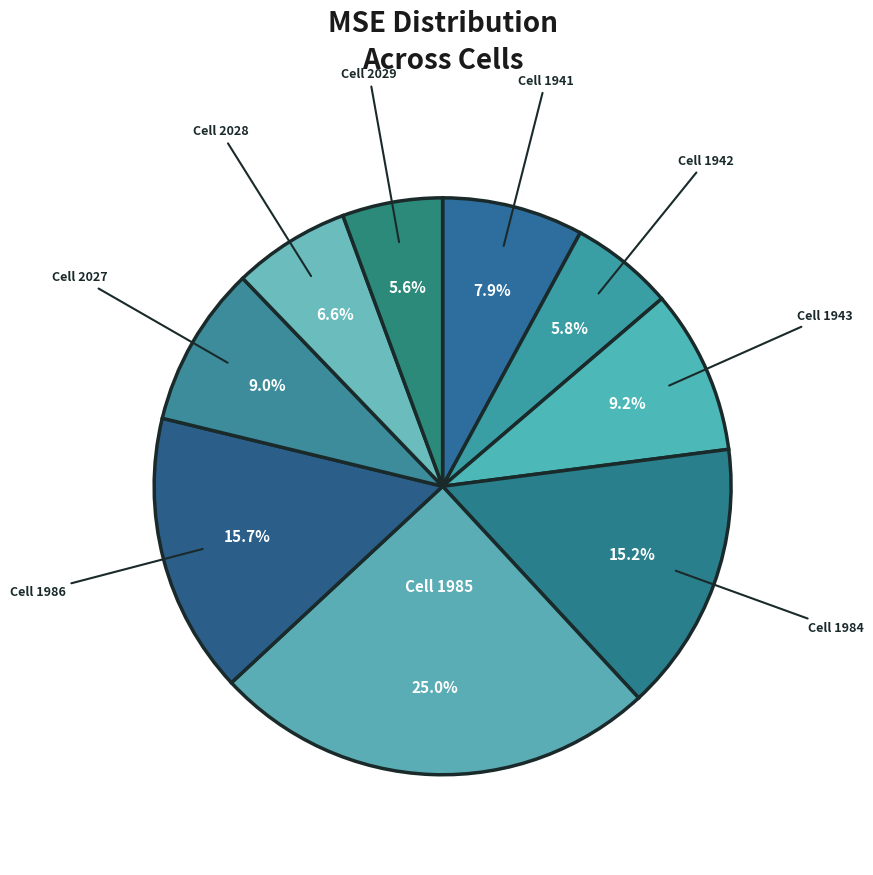

How many slices are in this pie chart?

9